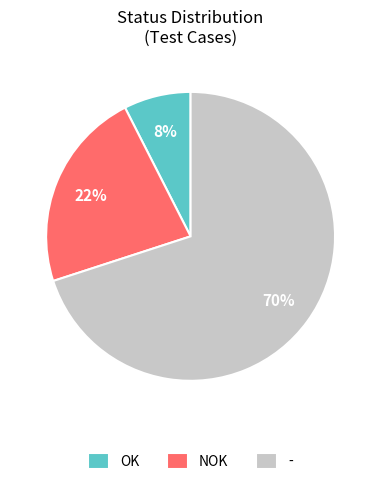

Rank the categories by value from highest to lowest.

-, NOK, OK